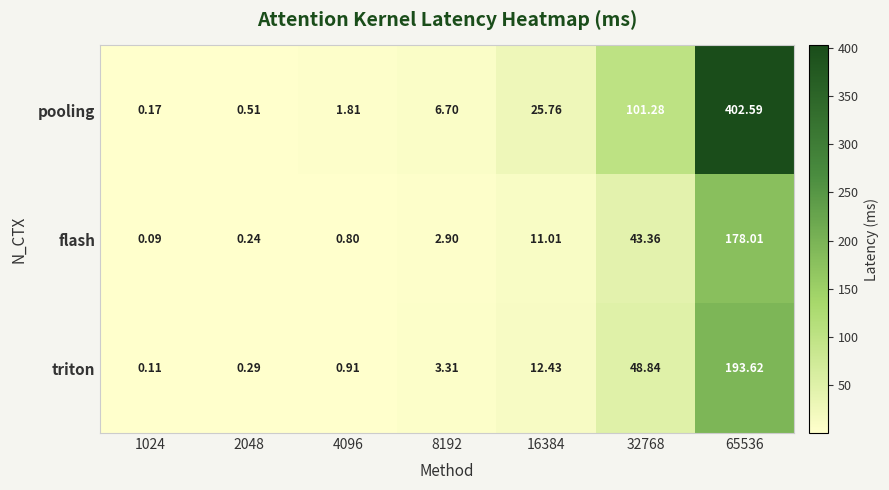

At which label does flash reach its peak?

65536